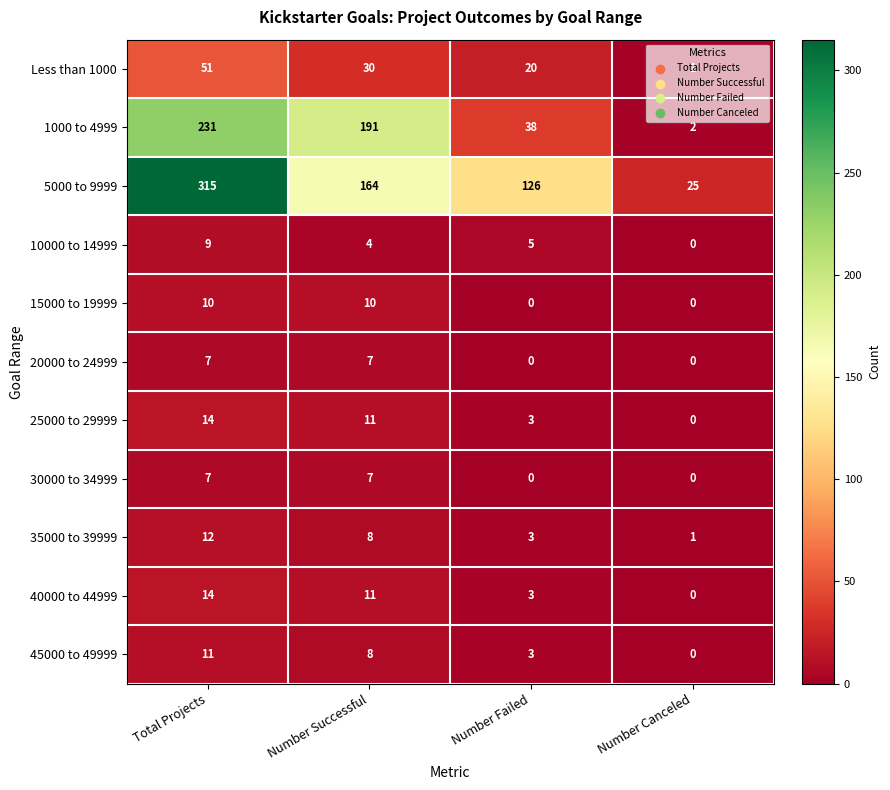

What is the spread (max minus min) of values at Total Projects?

308